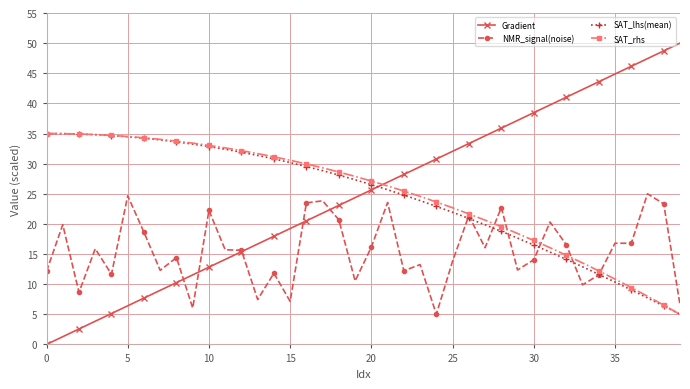

How many data points in SAT_lhs(mean) are above 27?

20